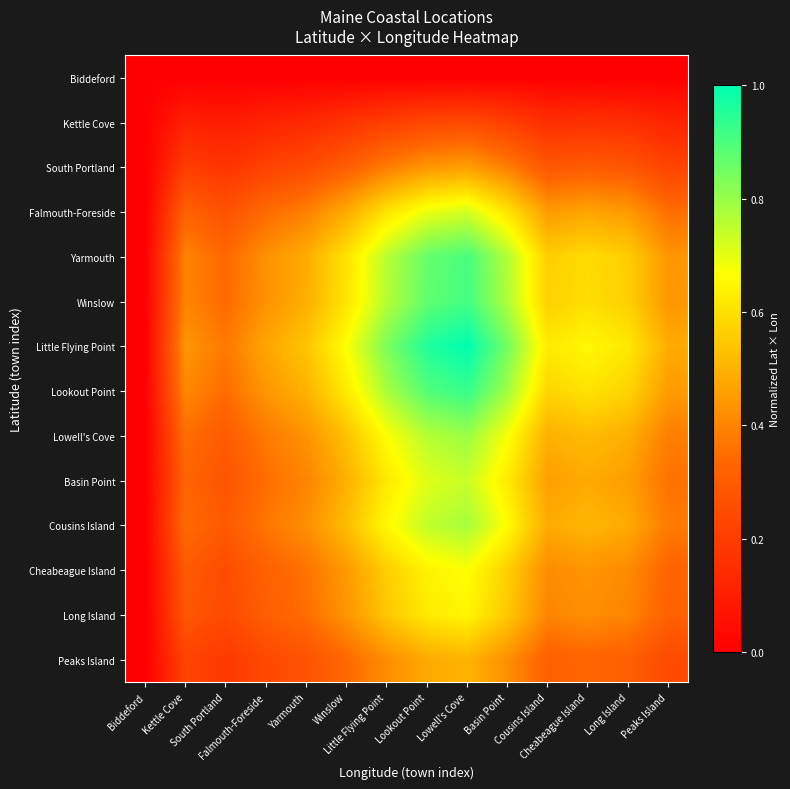

Reading left to right, extract all data points from this chart.

Biddeford: Biddeford=0.0	Kettle Cove=0.0	South Portland=0.0	Falmouth-Foreside=0.0	Yarmouth=0.0	Winslow=0.0	Little Flying Point=0.0	Lookout Point=0.0	Lowell's Cove=0.0	Basin Point=0.0	Cousins Island=0.0	Cheabeague Island=0.0	Long Island=0.0	Peaks Island=0.0
Kettle Cove: Biddeford=0.0	Kettle Cove=0.1	South Portland=0.1	Falmouth-Foreside=0.1	Yarmouth=0.1	Winslow=0.2	Little Flying Point=0.2	Lookout Point=0.2	Lowell's Cove=0.2	Basin Point=0.2	Cousins Island=0.2	Cheabeague Island=0.2	Long Island=0.2	Peaks Island=0.1
South Portland: Biddeford=0.0	Kettle Cove=0.2	South Portland=0.2	Falmouth-Foreside=0.2	Yarmouth=0.2	Winslow=0.3	Little Flying Point=0.4	Lookout Point=0.4	Lowell's Cove=0.5	Basin Point=0.4	Cousins Island=0.3	Cheabeague Island=0.3	Long Island=0.3	Peaks Island=0.2
Falmouth-Foreside: Biddeford=0.0	Kettle Cove=0.3	South Portland=0.3	Falmouth-Foreside=0.3	Yarmouth=0.4	Winslow=0.5	Little Flying Point=0.6	Lookout Point=0.7	Lowell's Cove=0.7	Basin Point=0.6	Cousins Island=0.4	Cheabeague Island=0.5	Long Island=0.4	Peaks Island=0.4
Yarmouth: Biddeford=0.0	Kettle Cove=0.4	South Portland=0.3	Falmouth-Foreside=0.4	Yarmouth=0.5	Winslow=0.6	Little Flying Point=0.8	Lookout Point=0.9	Lowell's Cove=0.9	Basin Point=0.8	Cousins Island=0.6	Cheabeague Island=0.6	Long Island=0.6	Peaks Island=0.4
Winslow: Biddeford=0.0	Kettle Cove=0.4	South Portland=0.3	Falmouth-Foreside=0.4	Yarmouth=0.5	Winslow=0.6	Little Flying Point=0.8	Lookout Point=0.9	Lowell's Cove=0.9	Basin Point=0.8	Cousins Island=0.6	Cheabeague Island=0.6	Long Island=0.6	Peaks Island=0.4
Little Flying Point: Biddeford=0.0	Kettle Cove=0.4	South Portland=0.4	Falmouth-Foreside=0.5	Yarmouth=0.5	Winslow=0.7	Little Flying Point=0.8	Lookout Point=1.0	Lowell's Cove=1.0	Basin Point=0.8	Cousins Island=0.6	Cheabeague Island=0.7	Long Island=0.6	Peaks Island=0.5
Lookout Point: Biddeford=0.0	Kettle Cove=0.4	South Portland=0.3	Falmouth-Foreside=0.4	Yarmouth=0.5	Winslow=0.6	Little Flying Point=0.8	Lookout Point=0.9	Lowell's Cove=0.9	Basin Point=0.8	Cousins Island=0.6	Cheabeague Island=0.6	Long Island=0.6	Peaks Island=0.5
Lowell's Cove: Biddeford=0.0	Kettle Cove=0.3	South Portland=0.3	Falmouth-Foreside=0.4	Yarmouth=0.4	Winslow=0.5	Little Flying Point=0.7	Lookout Point=0.8	Lowell's Cove=0.8	Basin Point=0.7	Cousins Island=0.5	Cheabeague Island=0.5	Long Island=0.5	Peaks Island=0.4
Basin Point: Biddeford=0.0	Kettle Cove=0.3	South Portland=0.3	Falmouth-Foreside=0.3	Yarmouth=0.4	Winslow=0.5	Little Flying Point=0.6	Lookout Point=0.7	Lowell's Cove=0.7	Basin Point=0.6	Cousins Island=0.5	Cheabeague Island=0.5	Long Island=0.5	Peaks Island=0.4
Cousins Island: Biddeford=0.0	Kettle Cove=0.3	South Portland=0.3	Falmouth-Foreside=0.4	Yarmouth=0.4	Winslow=0.5	Little Flying Point=0.7	Lookout Point=0.7	Lowell's Cove=0.8	Basin Point=0.7	Cousins Island=0.5	Cheabeague Island=0.5	Long Island=0.5	Peaks Island=0.4
Cheabeague Island: Biddeford=0.0	Kettle Cove=0.3	South Portland=0.3	Falmouth-Foreside=0.3	Yarmouth=0.4	Winslow=0.4	Little Flying Point=0.6	Lookout Point=0.6	Lowell's Cove=0.7	Basin Point=0.6	Cousins Island=0.4	Cheabeague Island=0.4	Long Island=0.4	Peaks Island=0.3
Long Island: Biddeford=0.0	Kettle Cove=0.3	South Portland=0.2	Falmouth-Foreside=0.3	Yarmouth=0.4	Winslow=0.4	Little Flying Point=0.5	Lookout Point=0.6	Lowell's Cove=0.6	Basin Point=0.5	Cousins Island=0.4	Cheabeague Island=0.4	Long Island=0.4	Peaks Island=0.3
Peaks Island: Biddeford=0.0	Kettle Cove=0.2	South Portland=0.2	Falmouth-Foreside=0.2	Yarmouth=0.3	Winslow=0.3	Little Flying Point=0.4	Lookout Point=0.5	Lowell's Cove=0.5	Basin Point=0.4	Cousins Island=0.3	Cheabeague Island=0.3	Long Island=0.3	Peaks Island=0.2